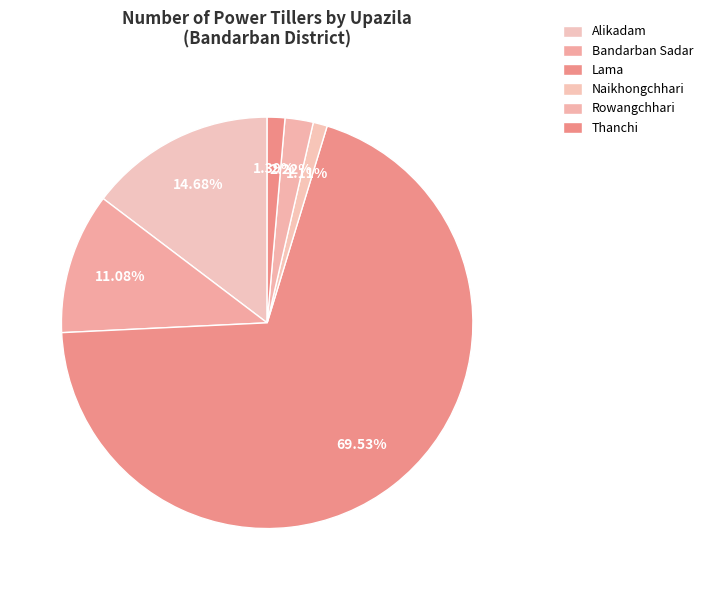

How many slices are in this pie chart?

6